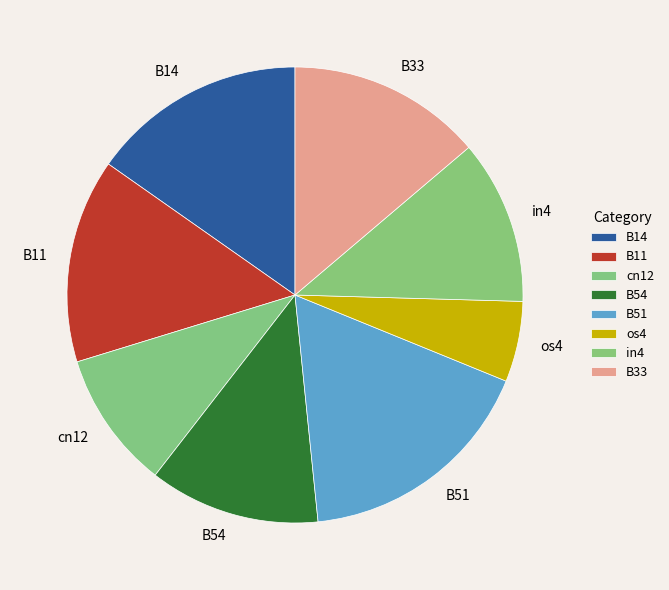

What is the smallest slice in the pie chart?

os4